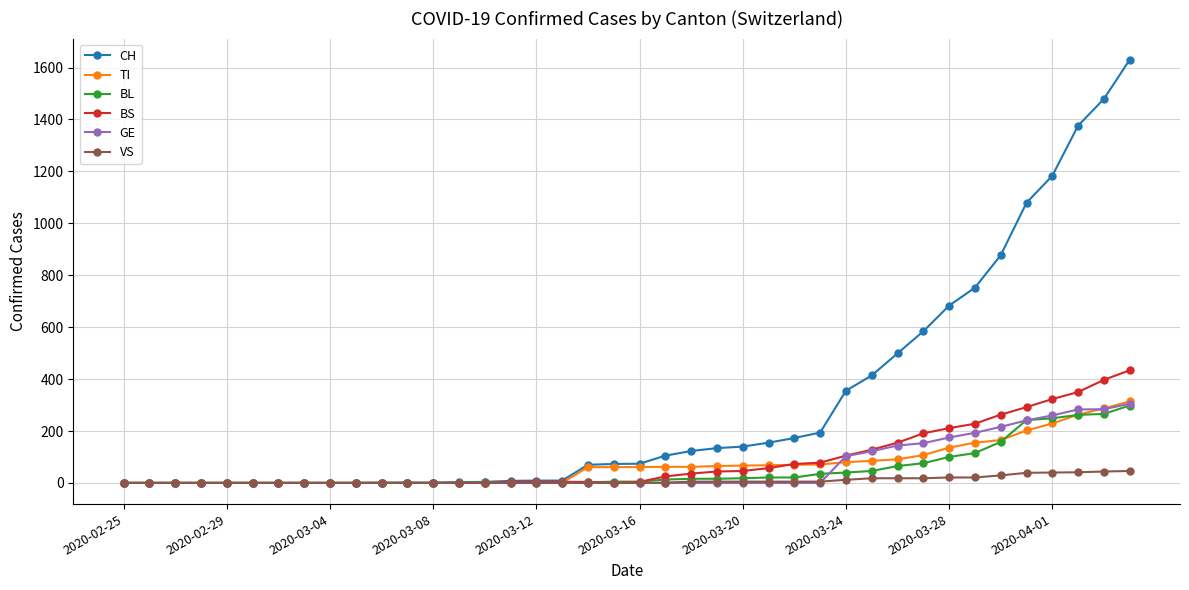

Which series has the largest range (max minus min)?

CH